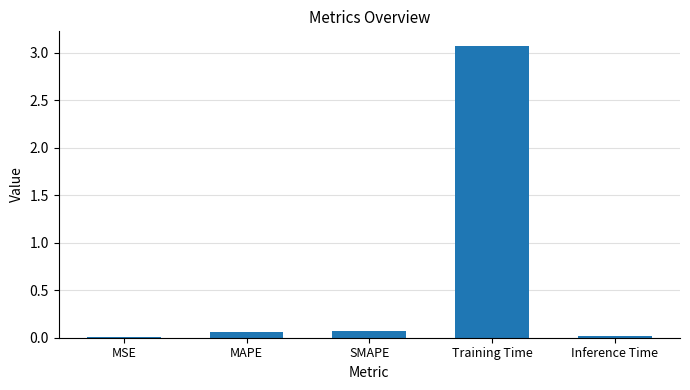

What is the greatest value displayed?

3.1